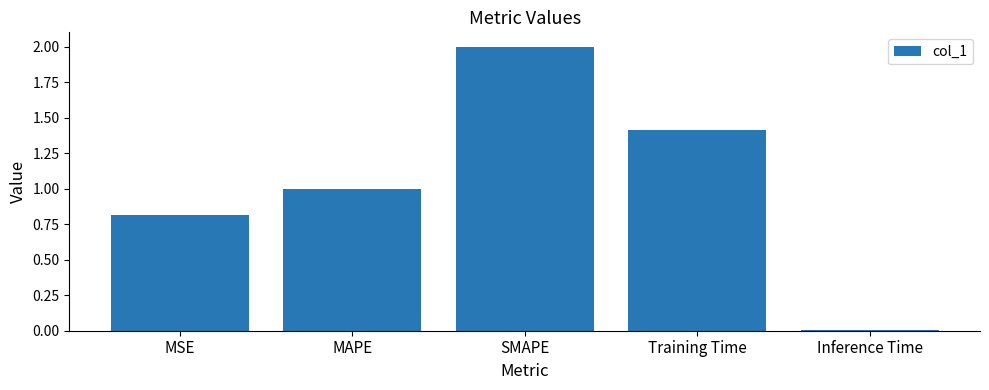

Where is the data nearest to the value 1?

MAPE